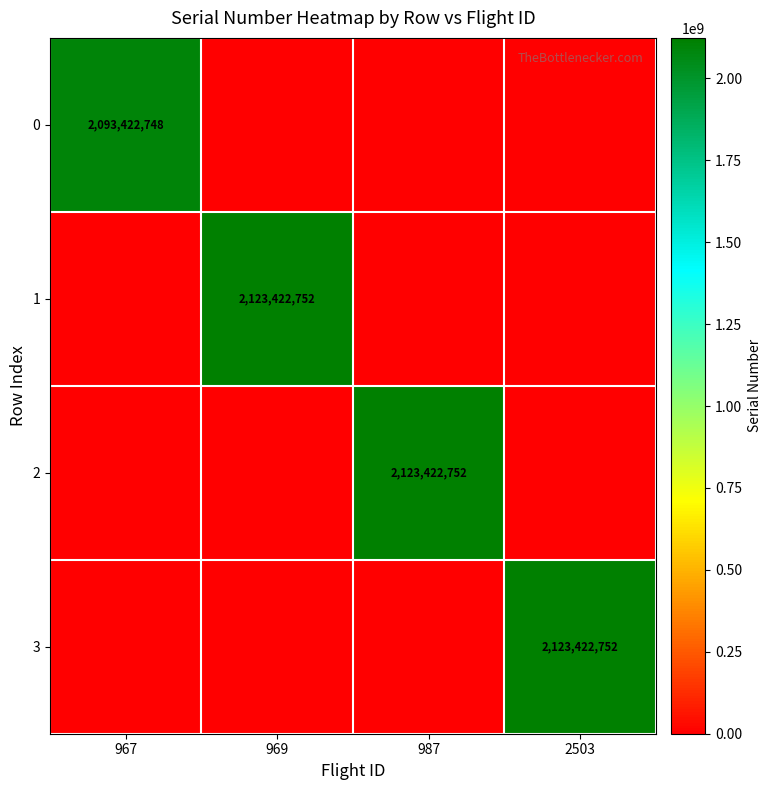

True or false: 0 has a value of 3171887967 at 967.

False